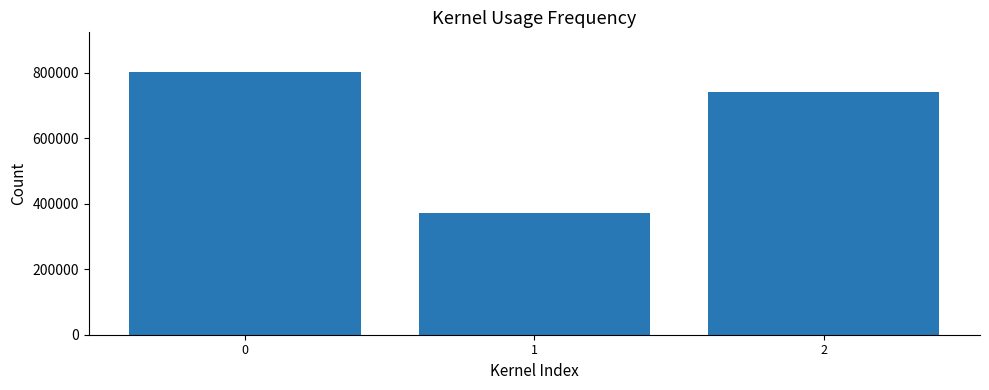

What is the change in value from 0 to 2?

-62131